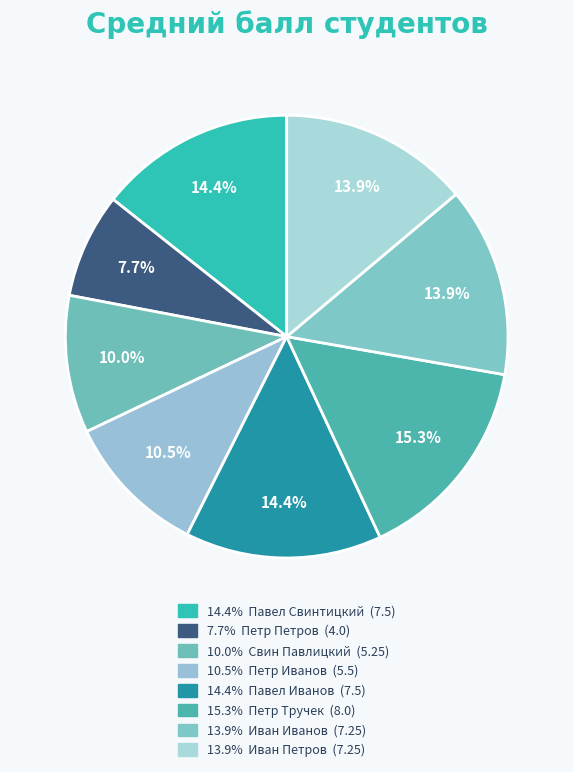

What is the largest slice in the pie chart?

Петр Тручек